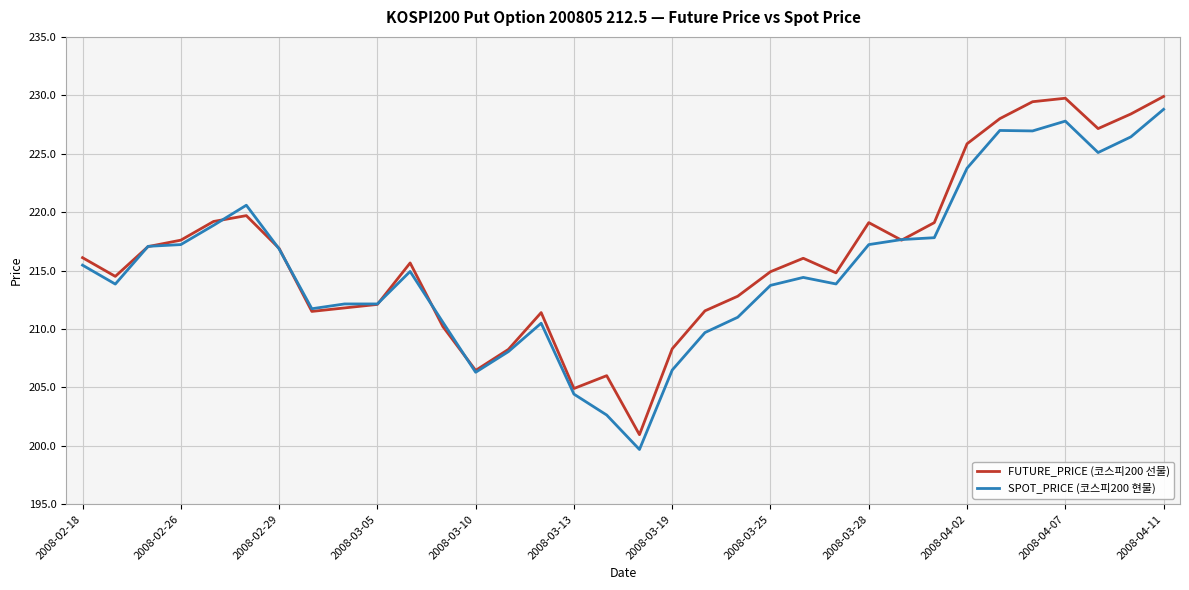

In FUTURE_PRICE (코스피200 선물), how many points are lower than both neighbors (excluding endpoints)?

8